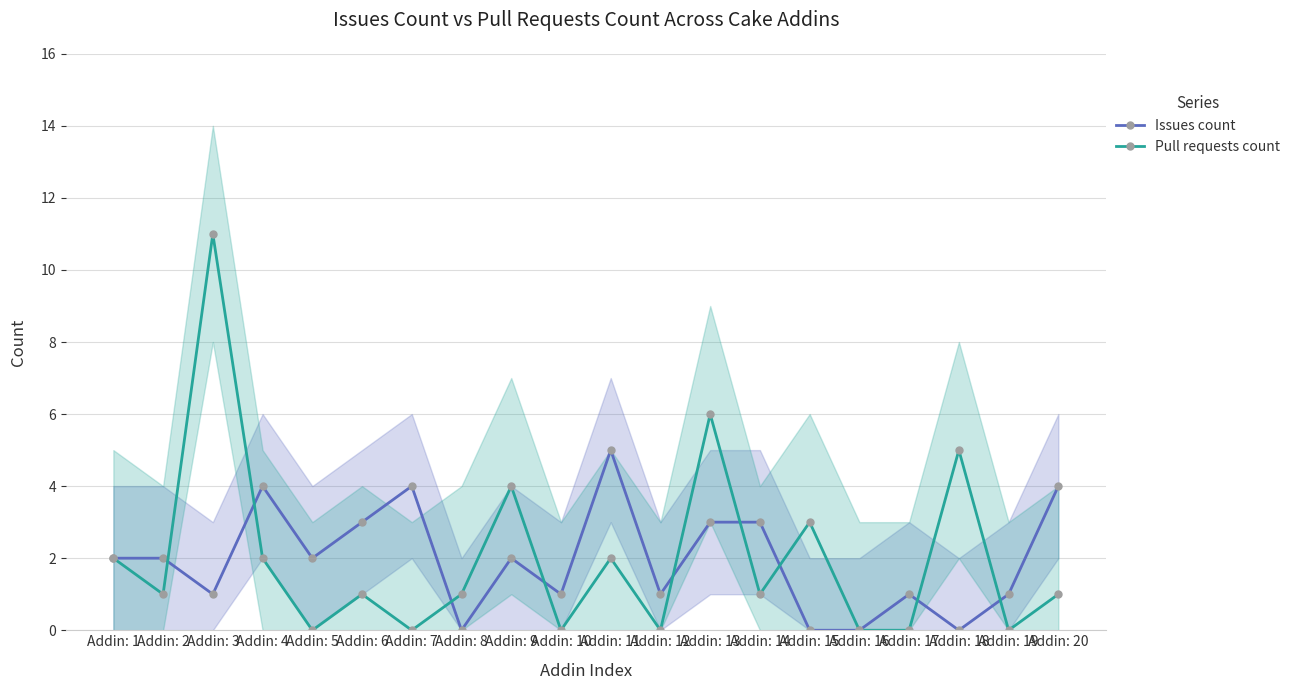

How many intersections are there between Issues count and Pull requests count?

9